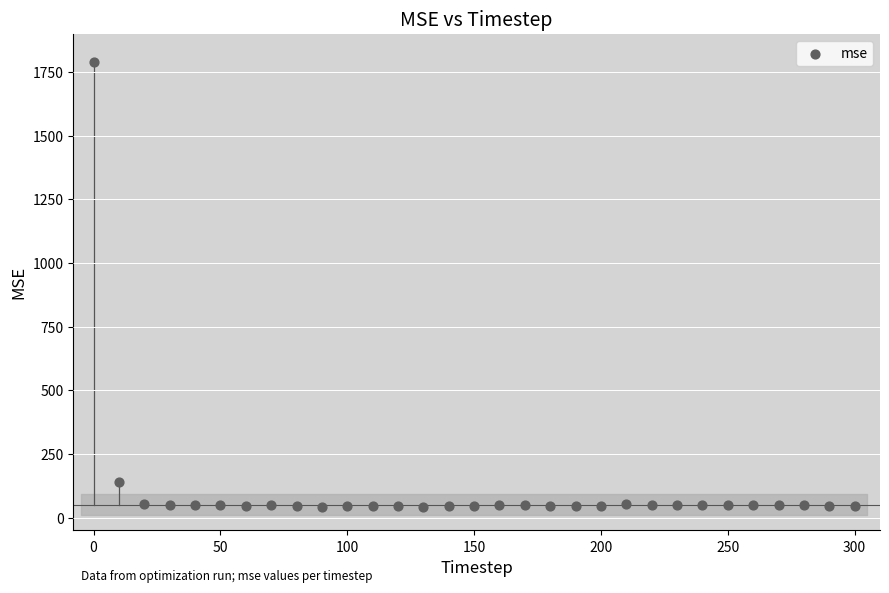

What is the range of Y values (max minus min)?

1745.9